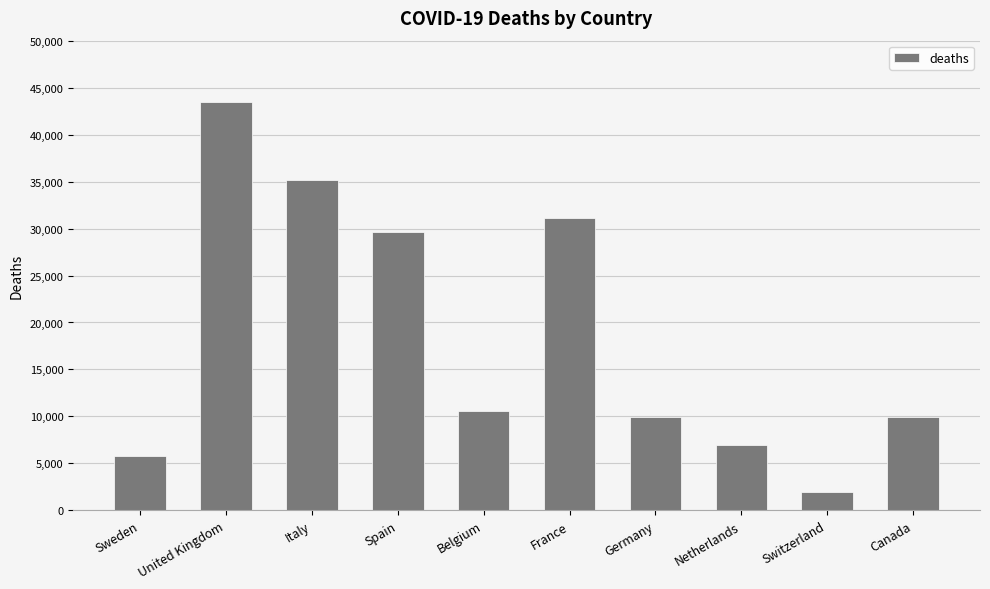

What is the average value?

18447.3